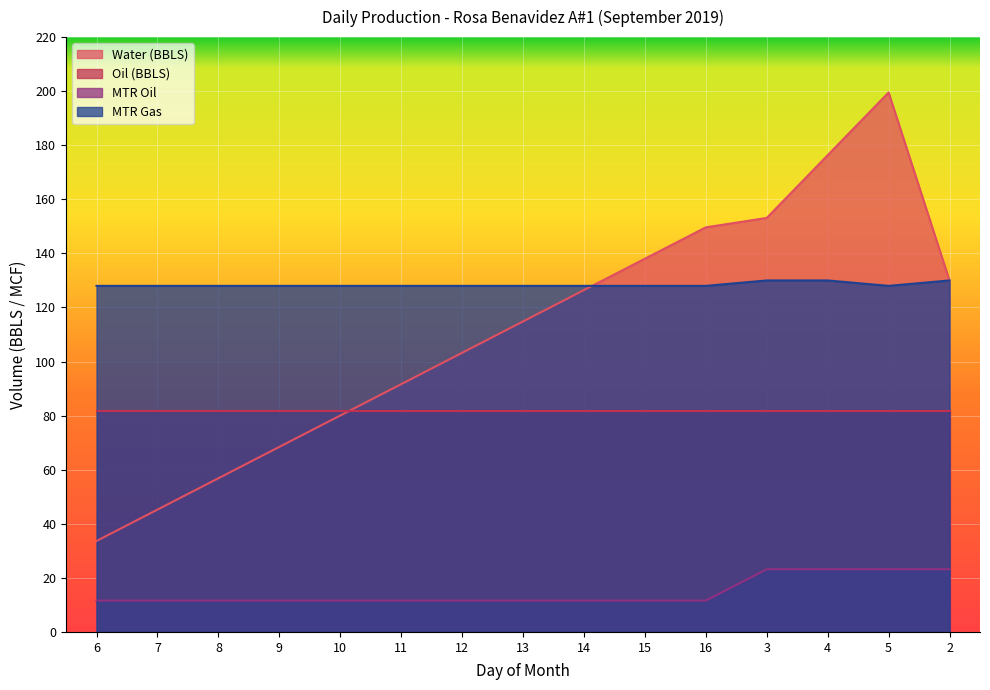

What is the total value across all series at 11?

313.1